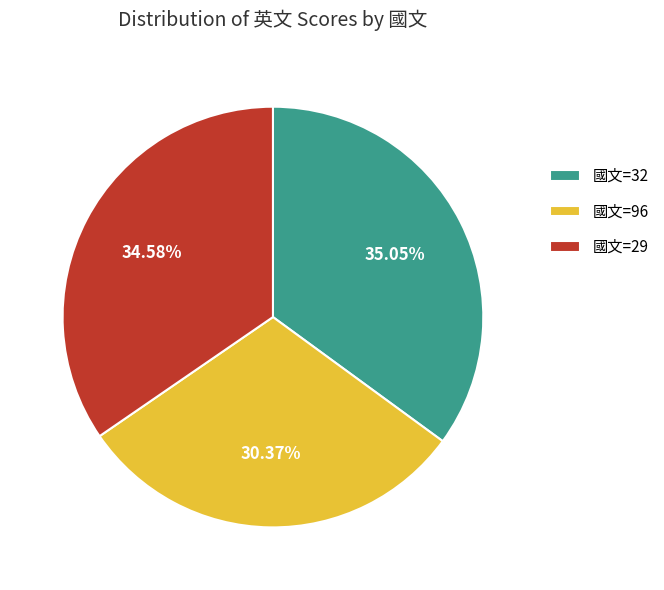

Is the sum of 國文=32 and 國文=96 greater than half?

Yes